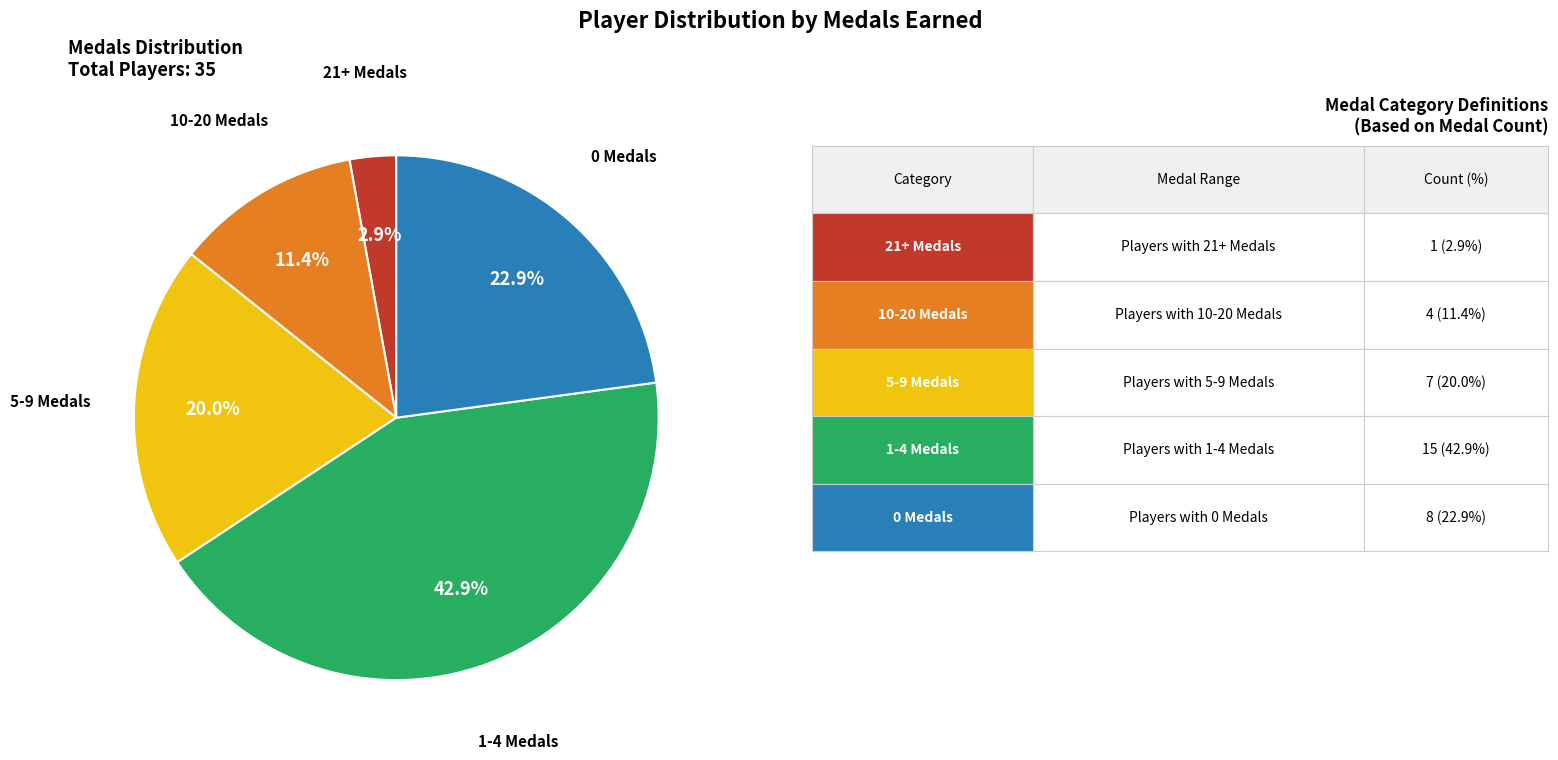

Is there a majority slice in this chart?

No